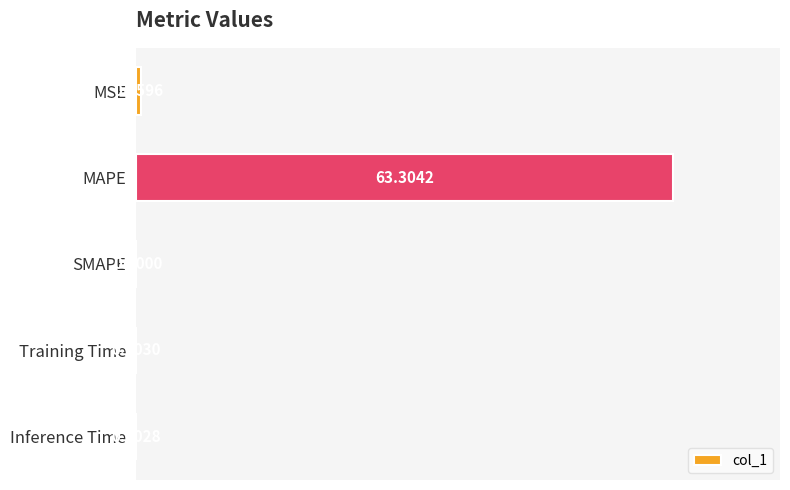

What is the sum of all values?

63.9